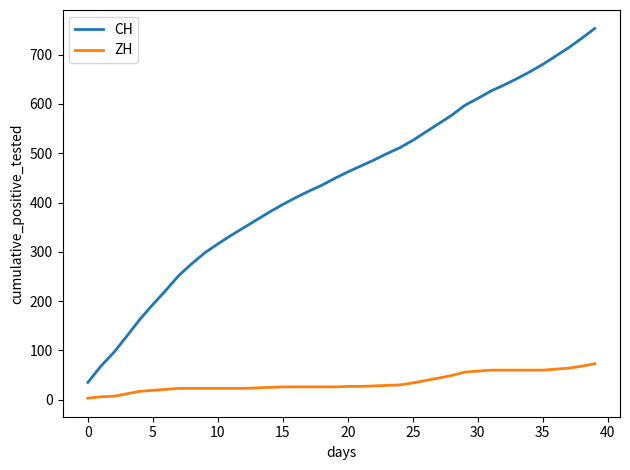

Rank the series by their average value, from highest to lowest.

CH, ZH